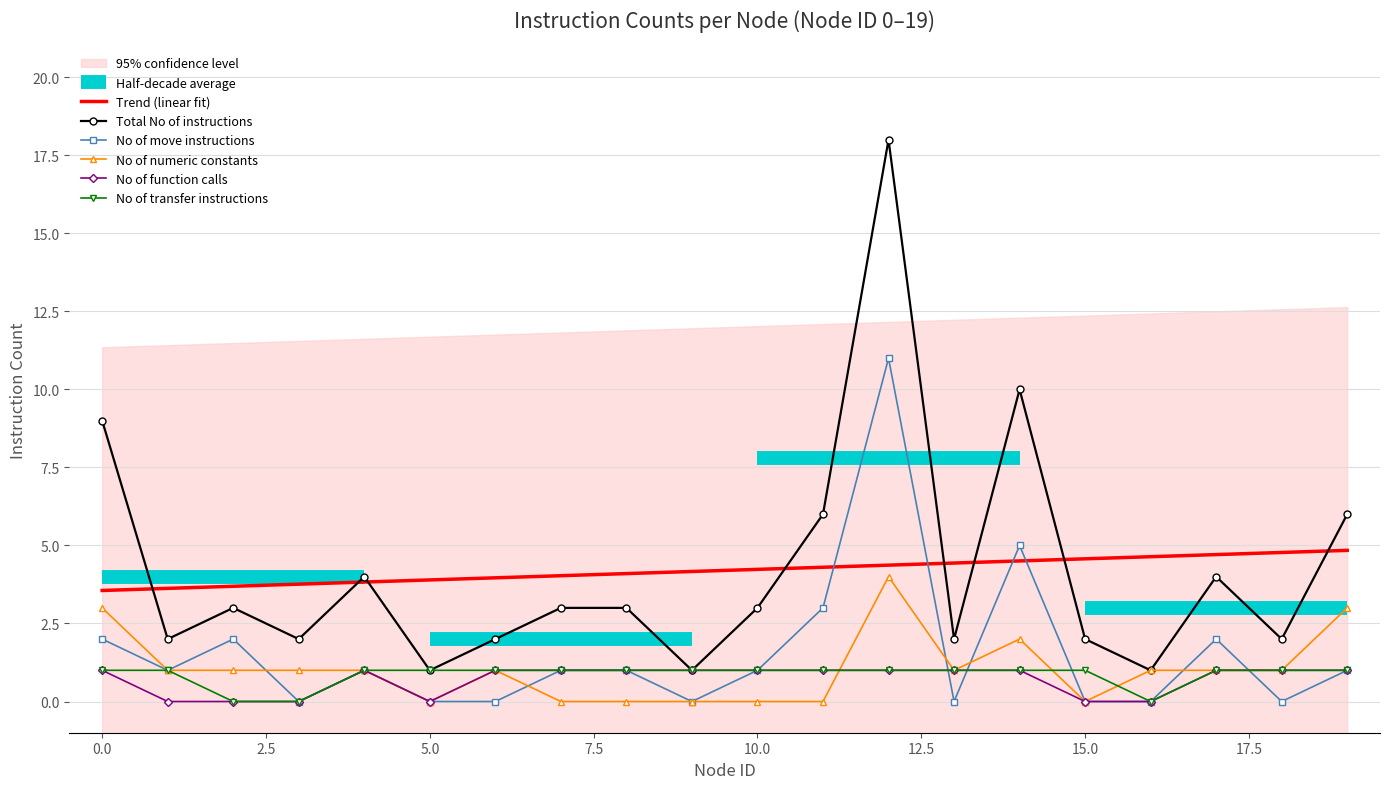

The No of numeric constants series shows 2 at 0.0. True or false?

False